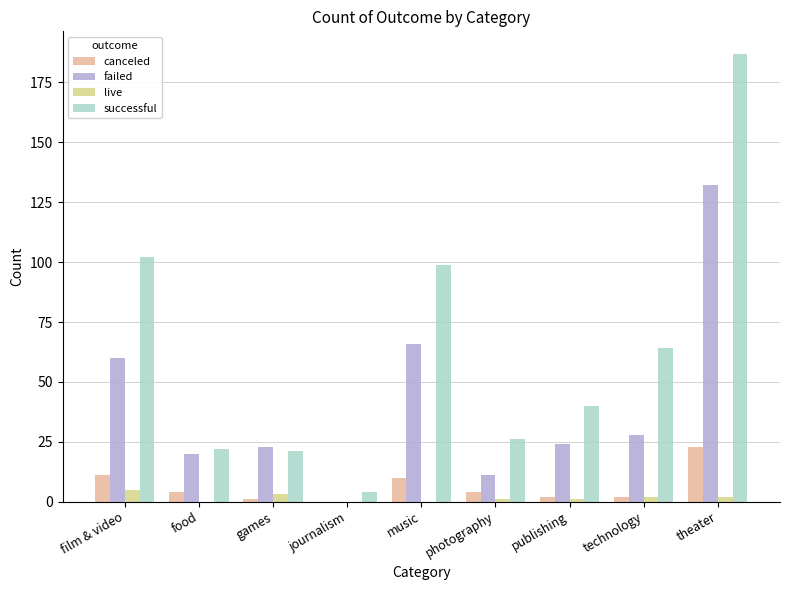

Reading left to right, list all the values displayed in this chart.

canceled: film & video=11	food=4	games=1	journalism=0	music=10	photography=4	publishing=2	technology=2	theater=23
failed: film & video=60	food=20	games=23	journalism=0	music=66	photography=11	publishing=24	technology=28	theater=132
live: film & video=5	food=0	games=3	journalism=0	music=0	photography=1	publishing=1	technology=2	theater=2
successful: film & video=102	food=22	games=21	journalism=4	music=99	photography=26	publishing=40	technology=64	theater=187